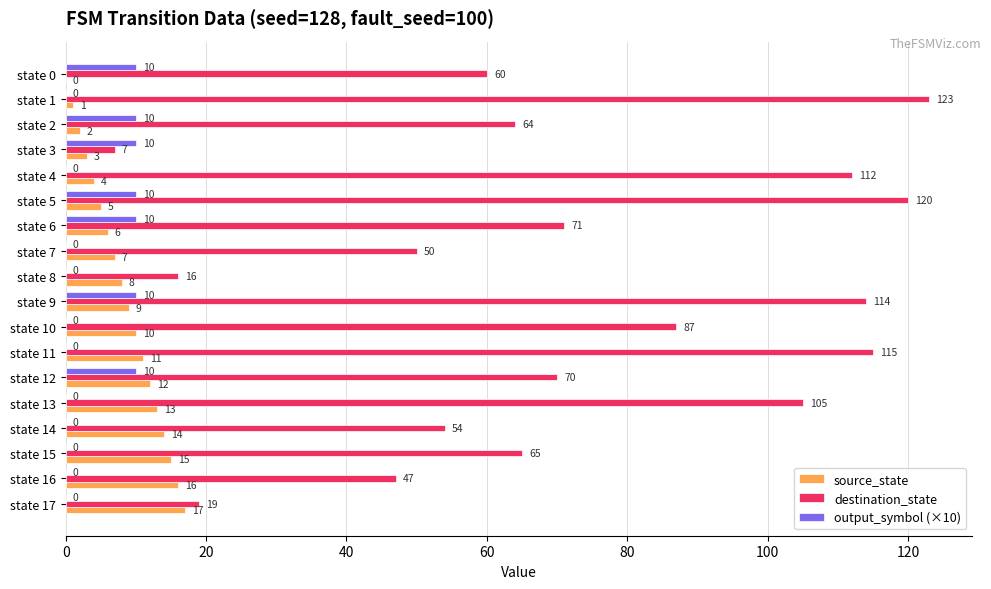

At which label is destination_state closest to 65?

state 15